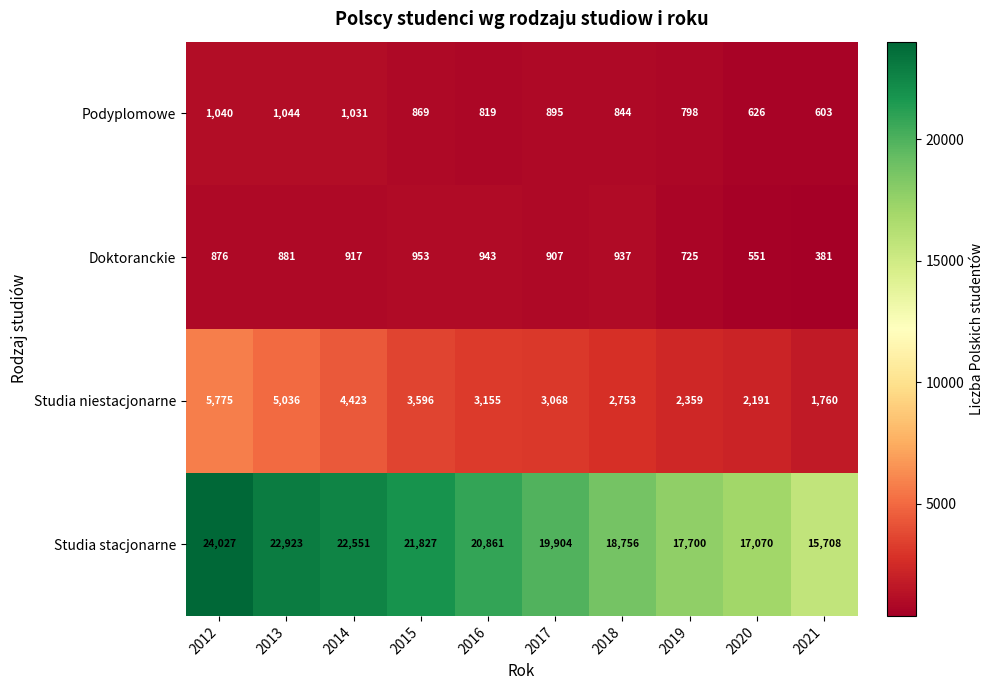

What is the sum of all Studia stacjonarne values?

201327